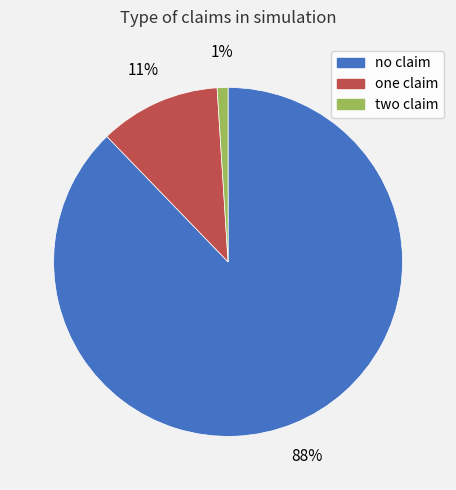

True or false: two claim accounts for 1% of the total.

True